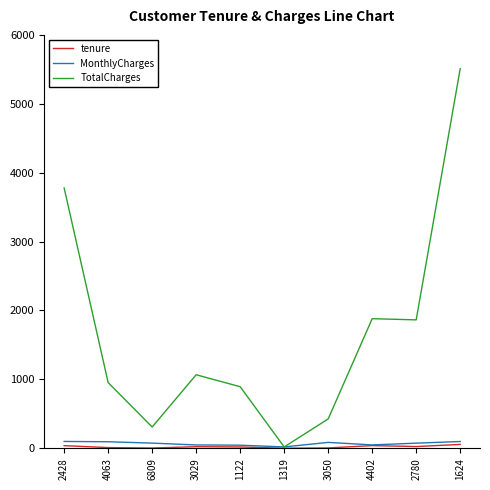

What is the greatest value displayed?

5508.4